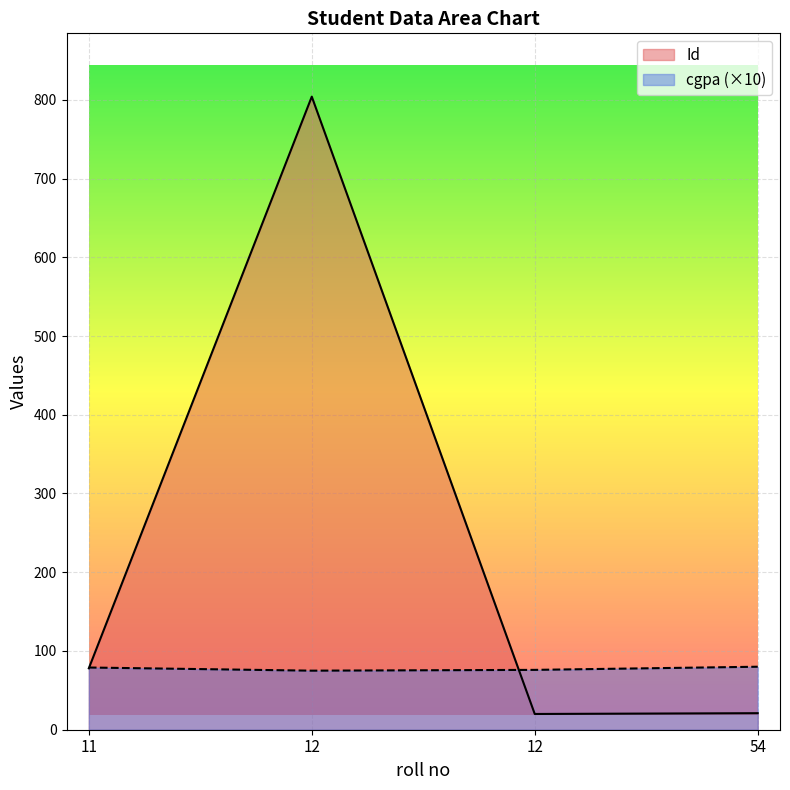

Where is cgpa nearest to the value 77?

12